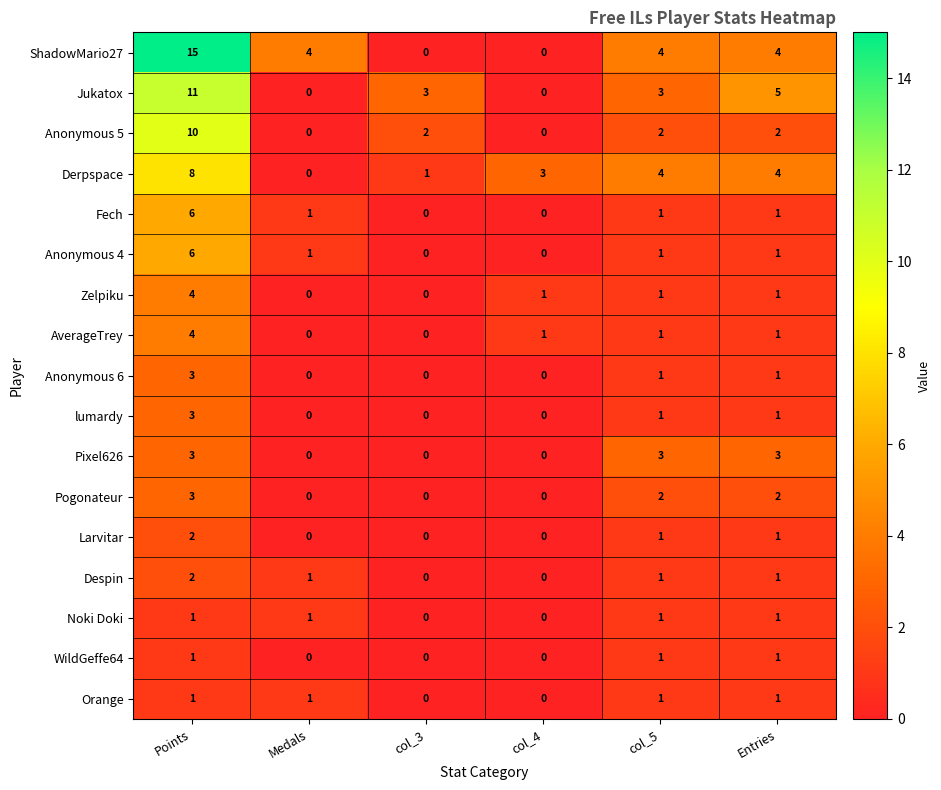

The value of Despin at Points is 2. True or false?

True